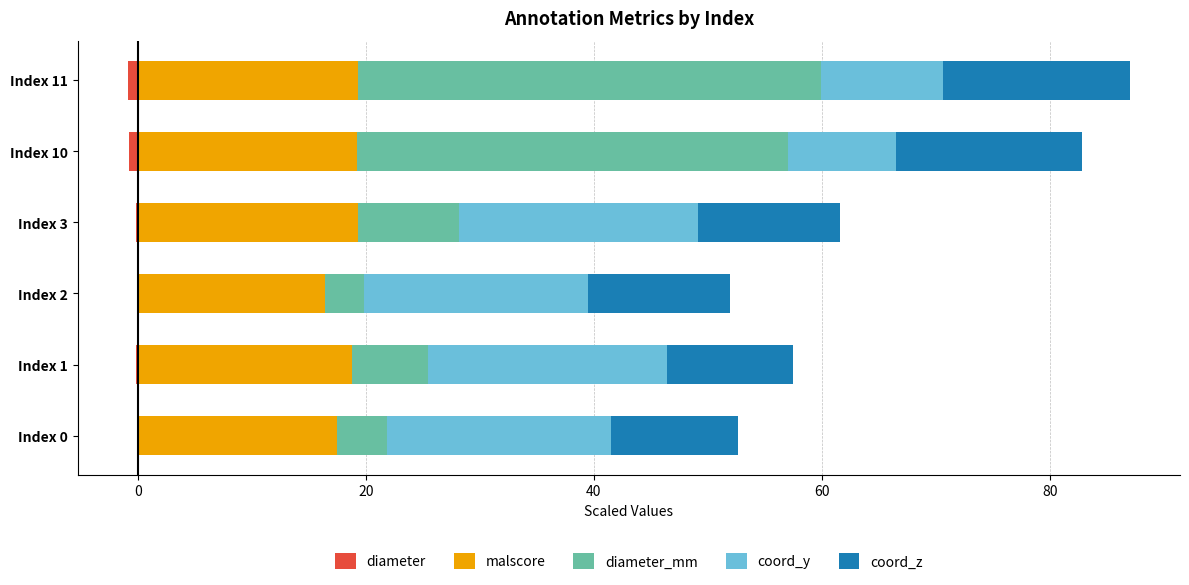

Reading left to right, extract all data points from this chart.

diameter: -0.1	-0.1	-0.1	-0.2	-0.8	-0.9
malscore: 17.5	18.8	16.4	19.3	19.2	19.3
diameter_mm: 4.3	6.7	3.4	8.8	37.8	40.7
coord_y: 19.7	21.0	19.7	21.0	9.4	10.7
coord_z: 11.1	11.1	12.4	12.4	16.4	16.4